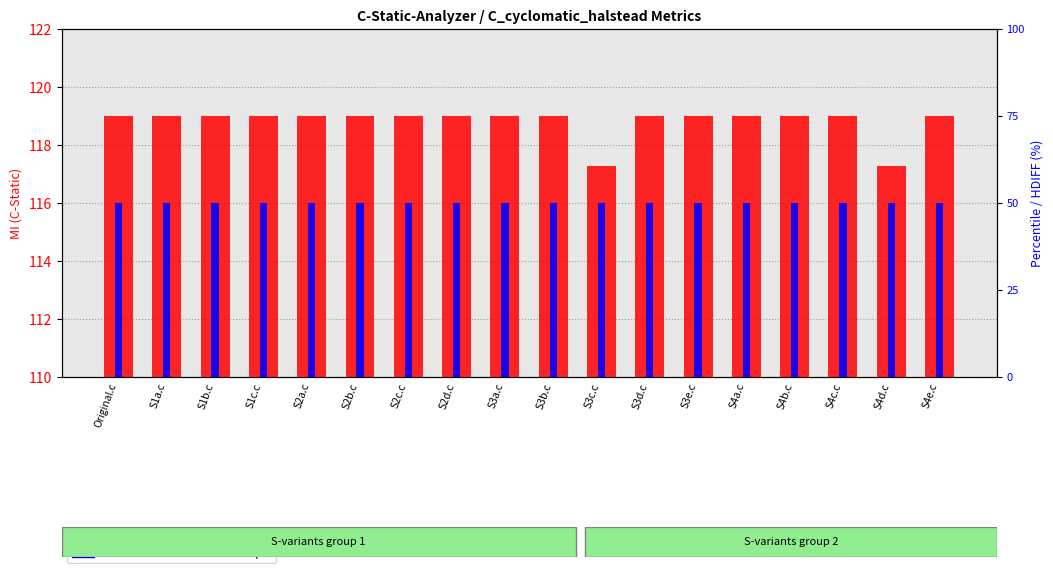

Are the bars grouped side by side (vs. stacked)?

No